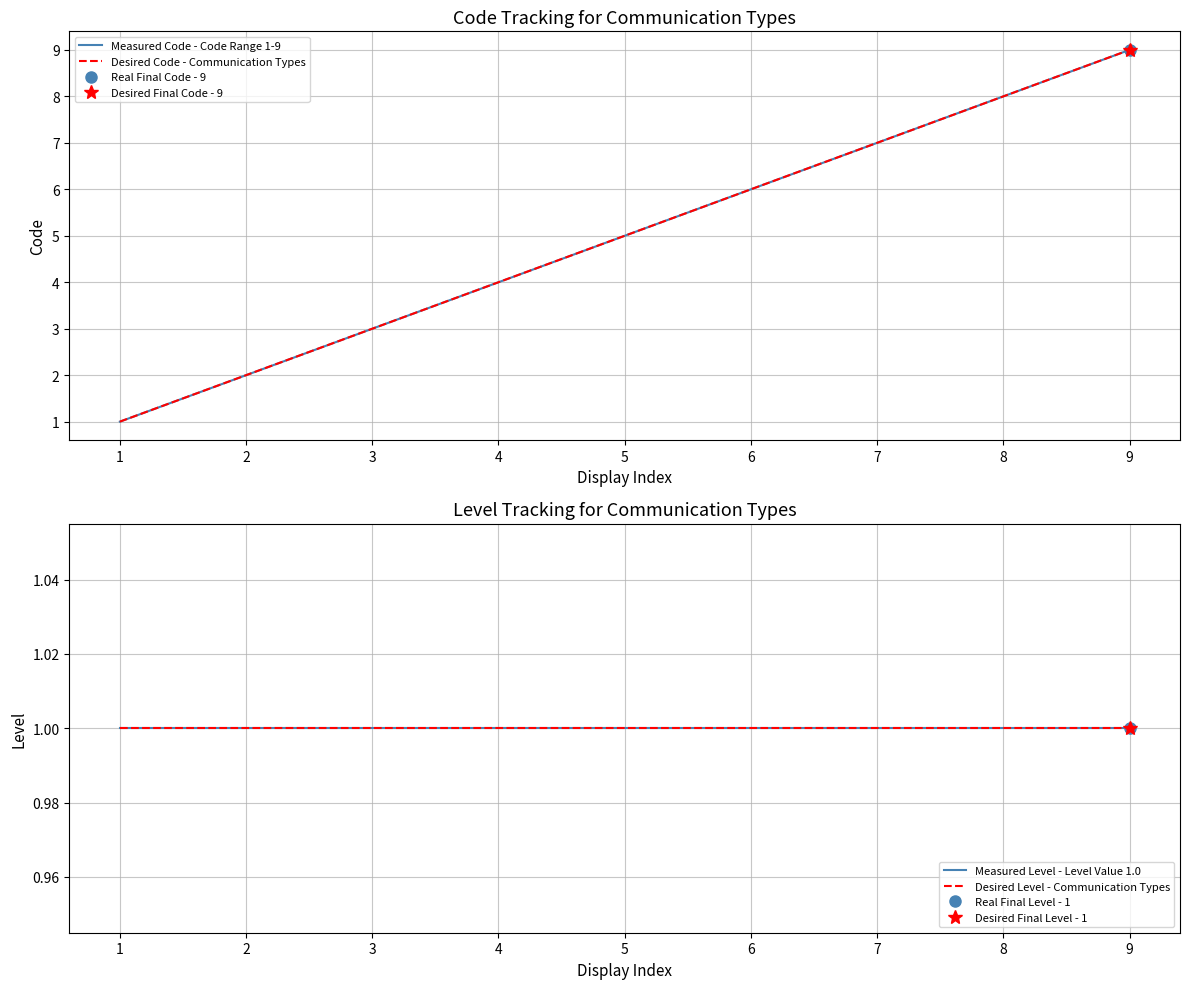

What is the smallest value displayed?

1